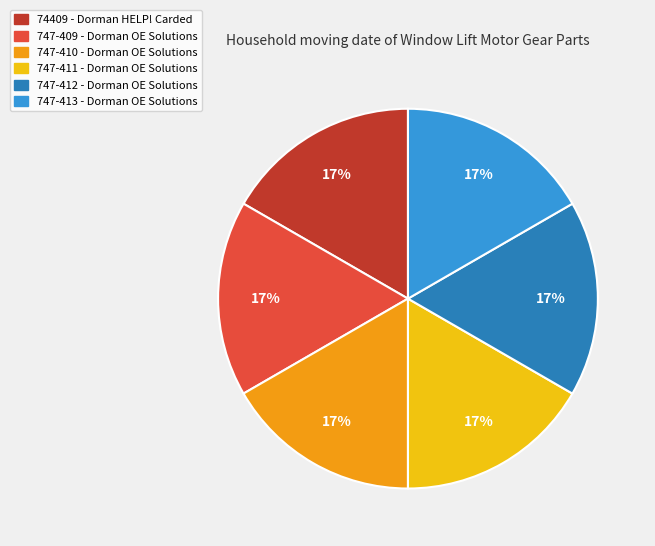

Is the sum of 74409 and 747-411 greater than half?

No